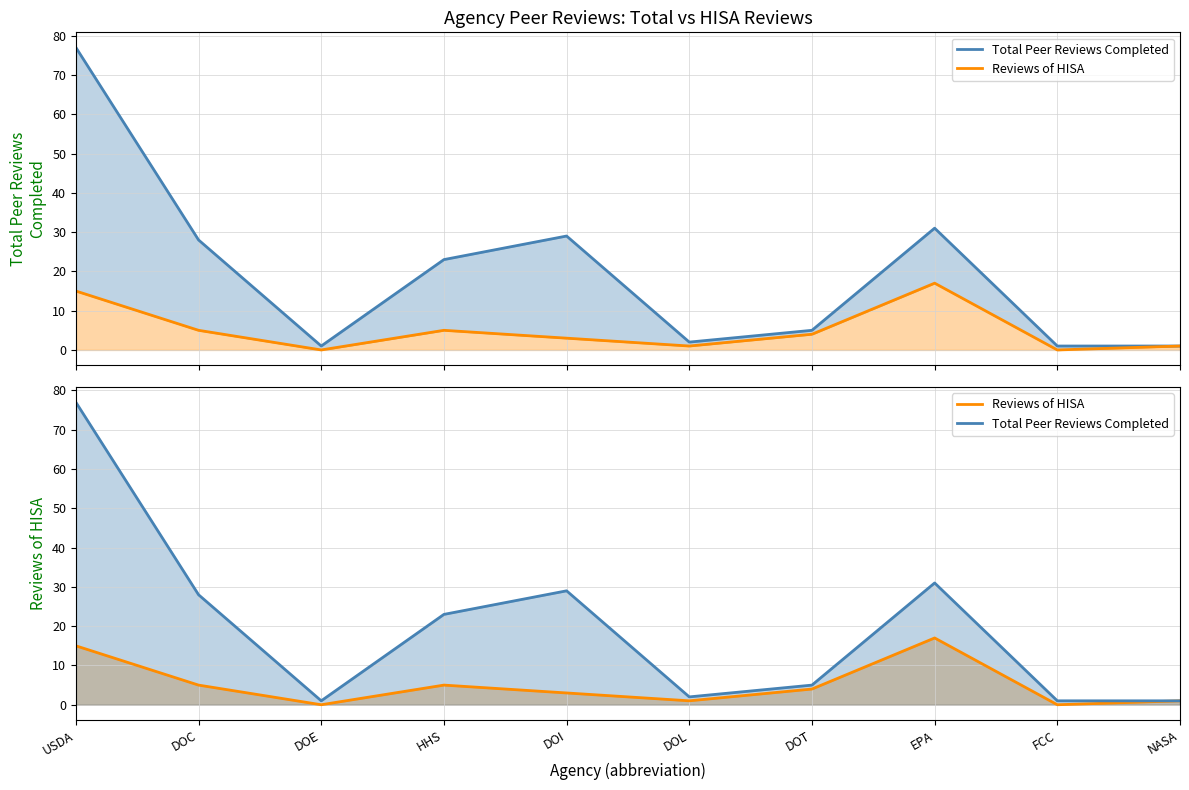

At which category is the sum across all series the highest?

USDA